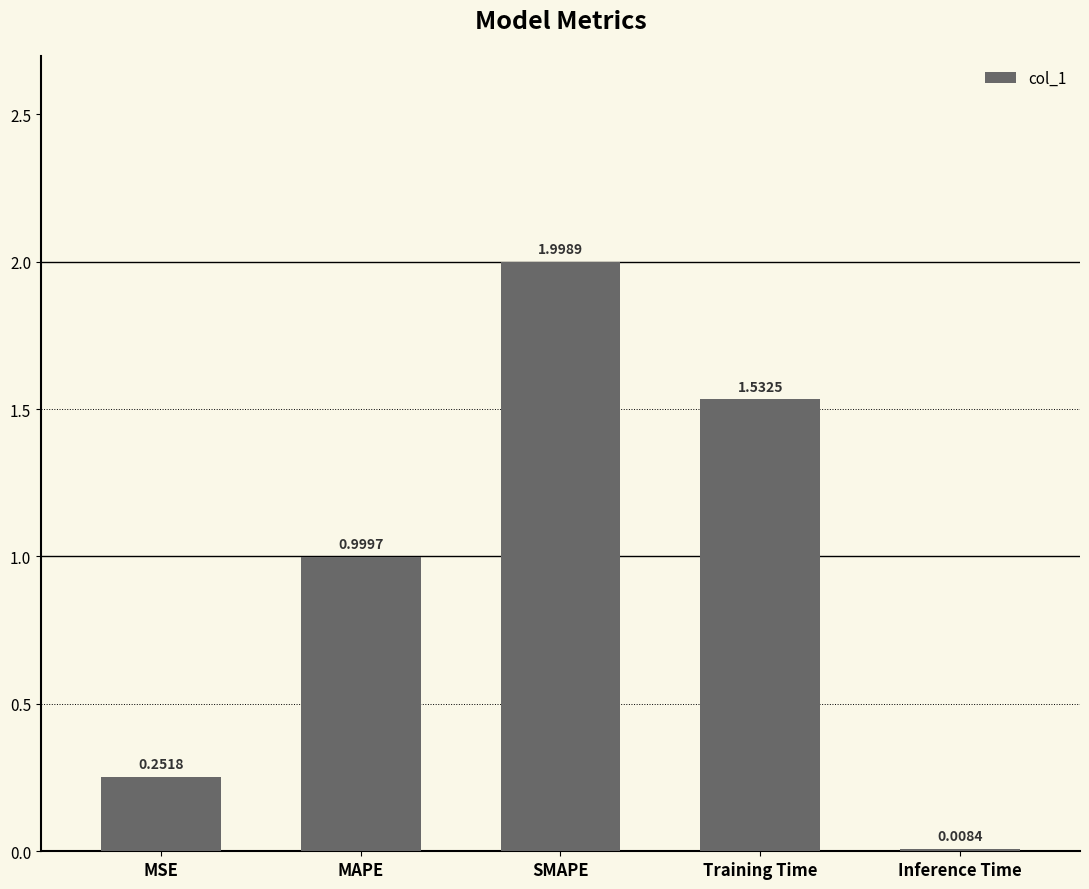

Between MSE and MAPE, which is larger?

MAPE